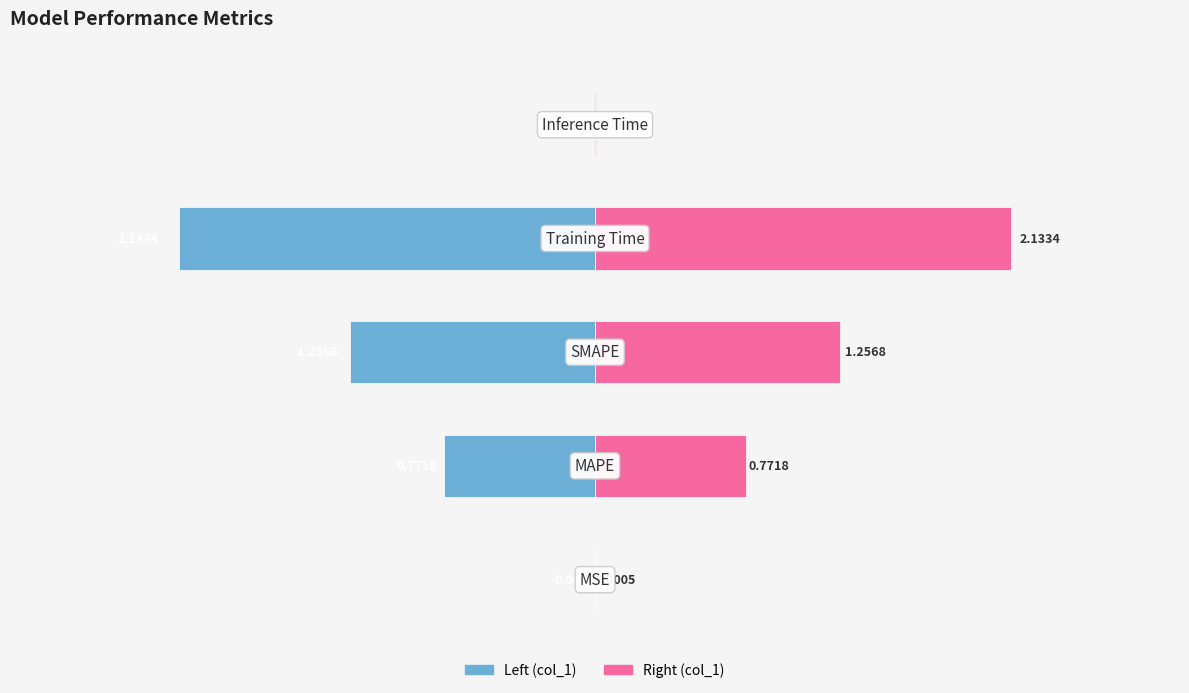

The col_1 series shows -0.2 at 1. True or false?

False